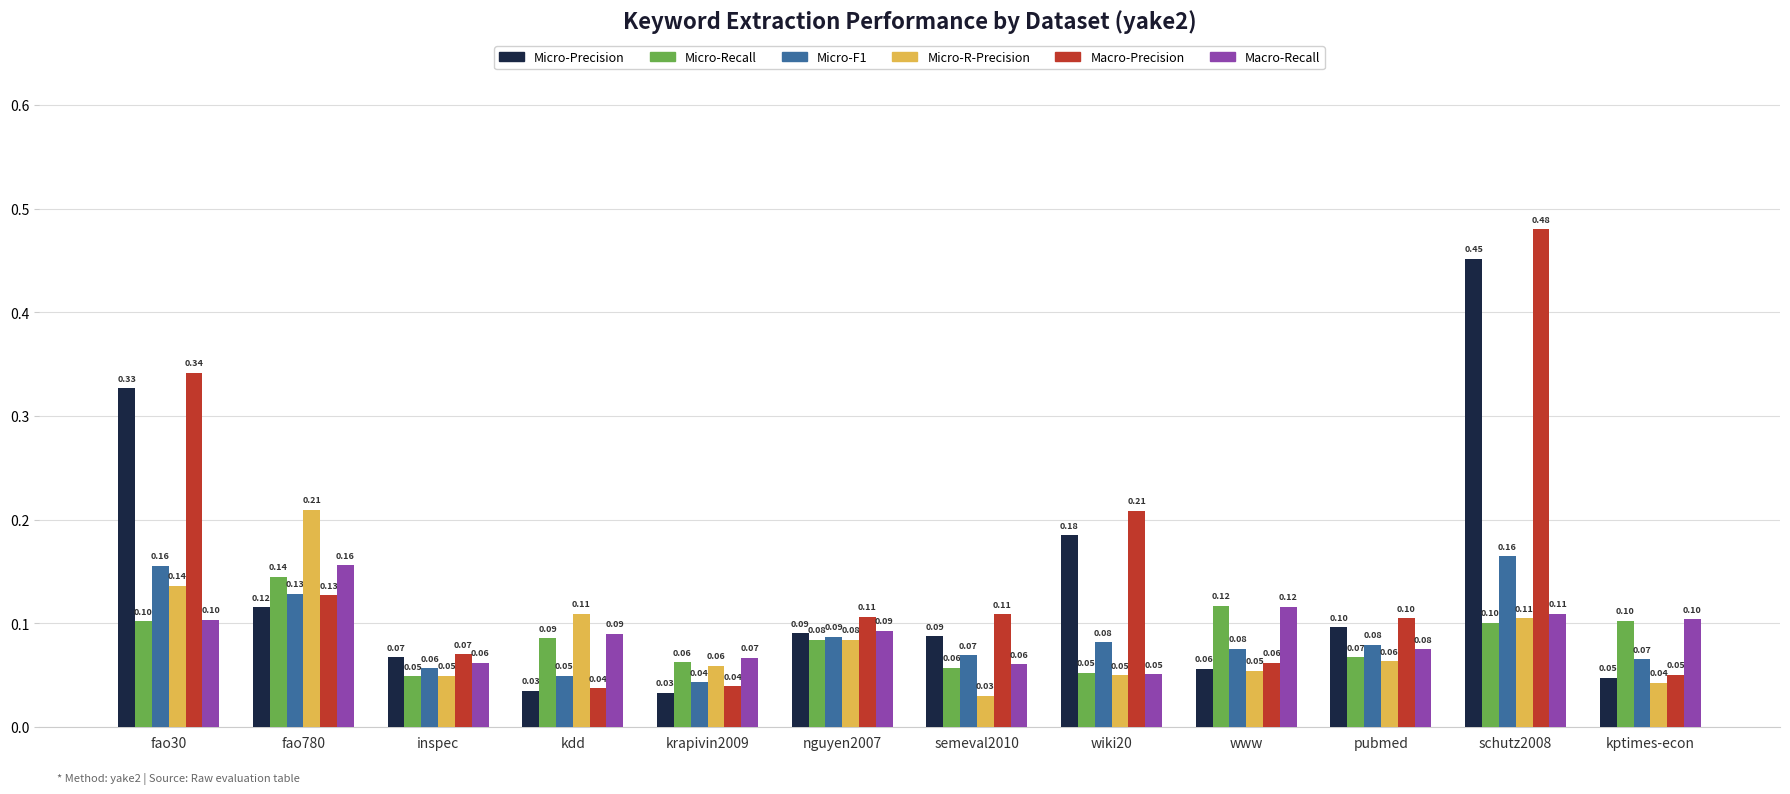

Which series has the largest total across all categories?

Macro-Precision